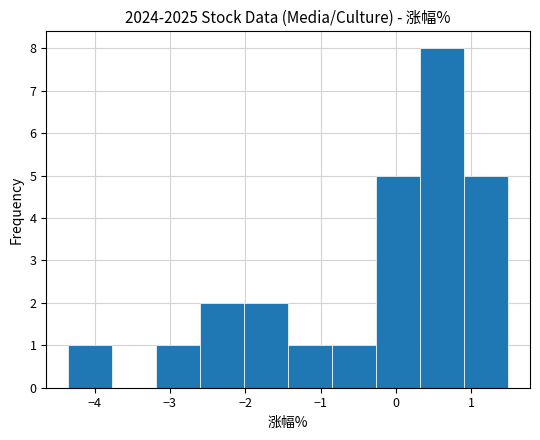

Reading left to right, list every bar in this chart as the range it spans on the x-axis followed by its height. Neither the bar edges nor the heights are printed on the chart, so give them approximately, as read against the axes.

-4.3 to -3.8: 1
-3.8 to -3.2: 0
-3.2 to -2.6: 1
-2.6 to -2.0: 2
-2.0 to -1.4: 2
-1.4 to -0.8: 1
-0.8 to -0.3: 1
-0.3 to 0.3: 5
0.3 to 0.9: 8
0.9 to 1.5: 5